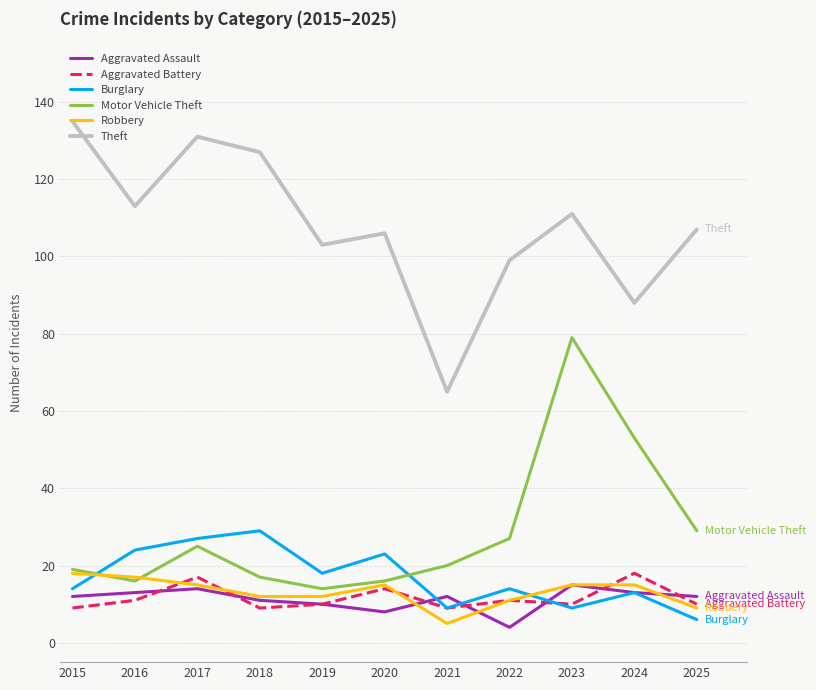

Is it true that Aggravated Battery equals 23 at 2020?

False